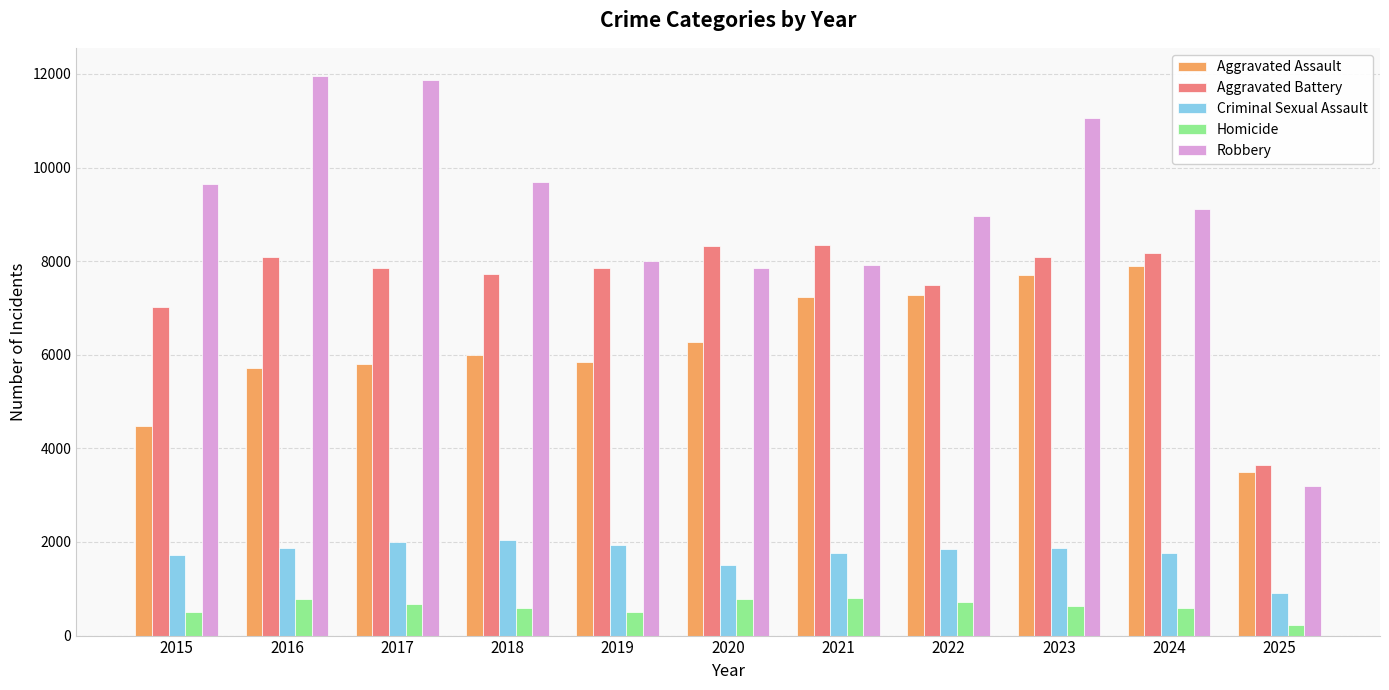

What is the difference between the maximum and minimum values in the Homicide series?

587